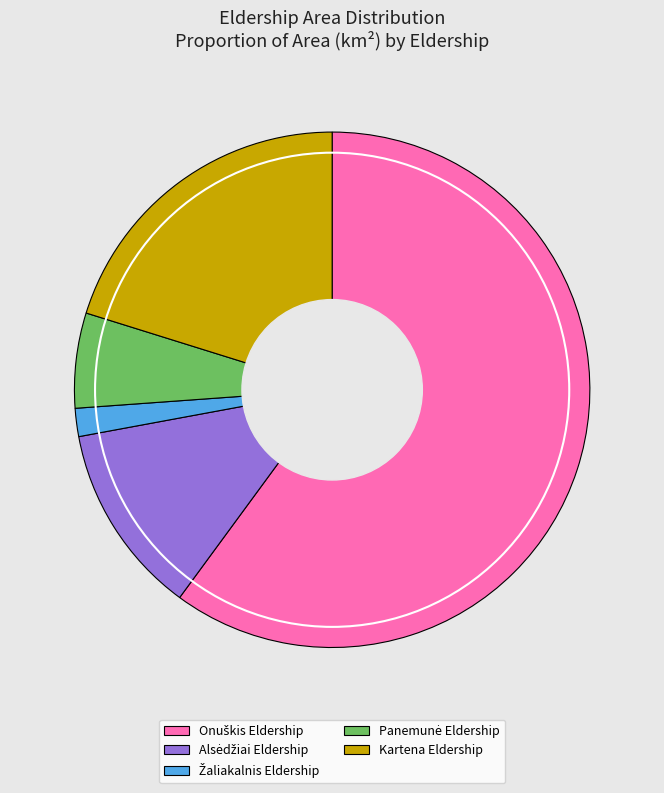

To the nearest percent, what is the average slice percentage?

20%